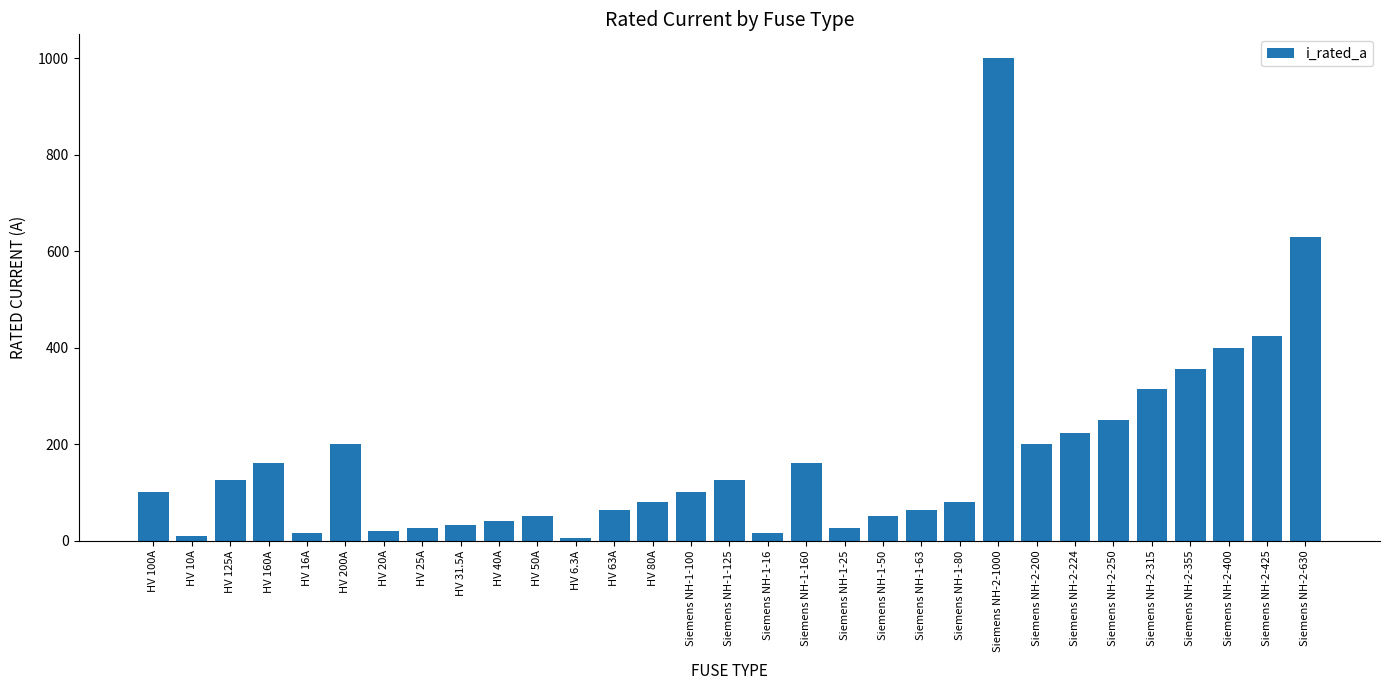

How many bars are there in total?

31